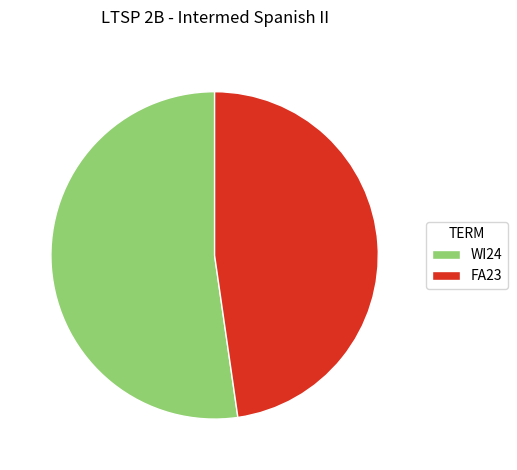

Is there any slice that represents more than half of the pie?

Yes